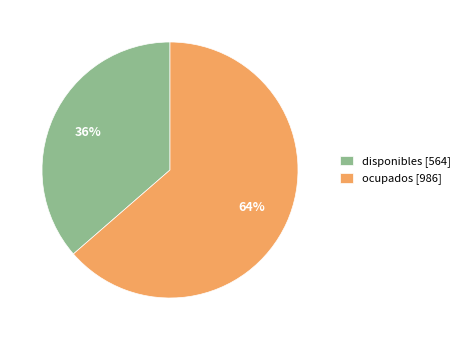

What percentage is the ocupados slice, to the nearest percent?

64%